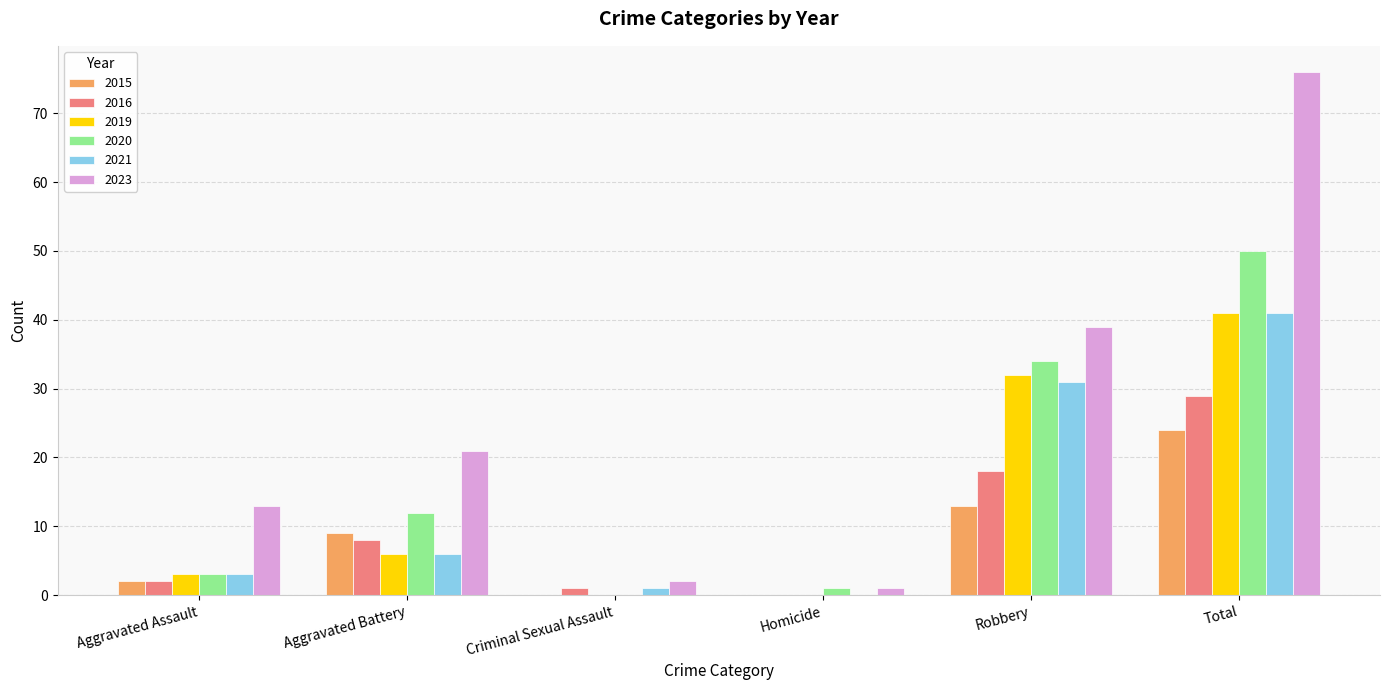

Is it true that 2015 equals 13 at Aggravated Battery?

False